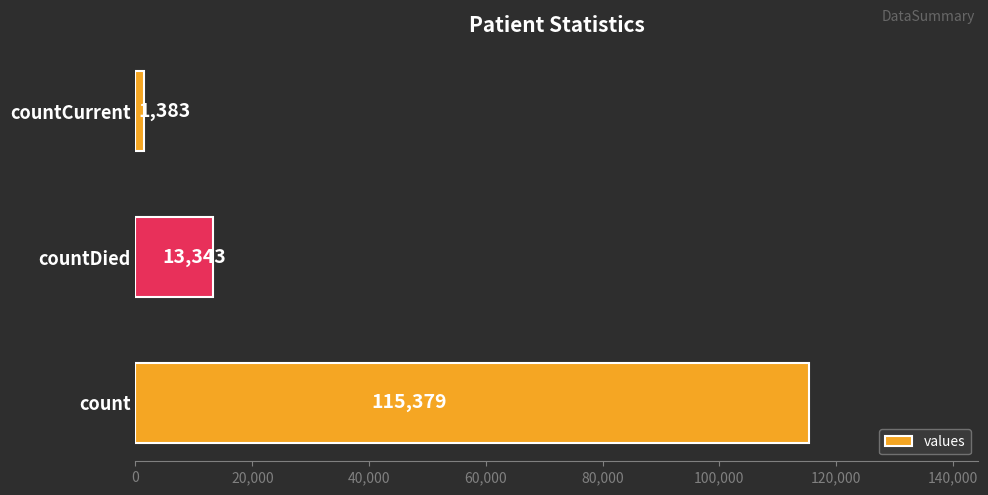

Count the values in the range 1383 to 115379.

3